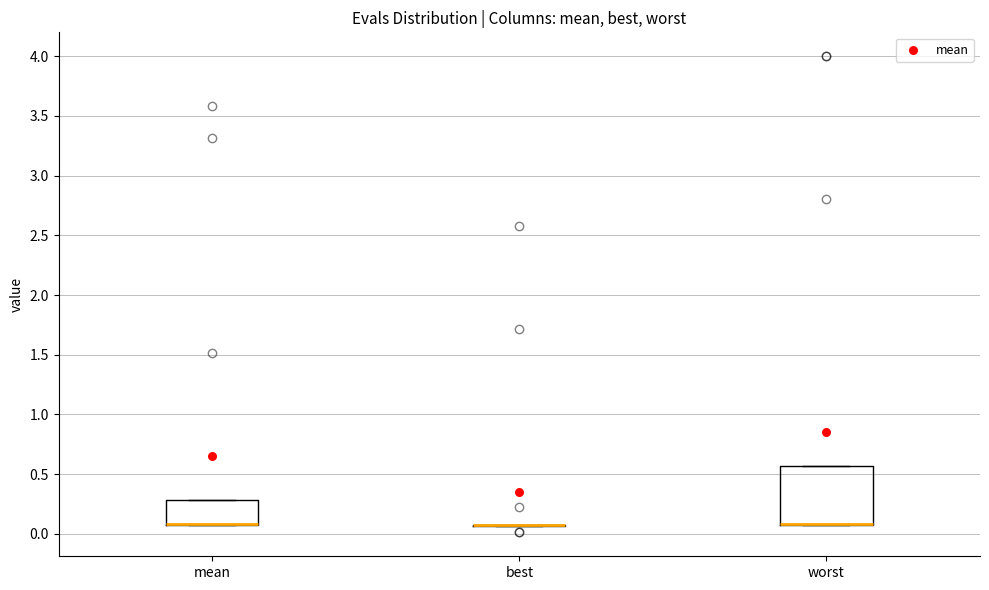

Reading left to right, read every box against the y-axis: the position of its median line, the range the box covers, and the ends of its whiskers. The values are not printed on the chart, so give them approximately, as read against the axis.

mean: median 0.10 (drawn on the box's lower edge), box 0.05 to 0.30, whiskers 0.05 to 0.30
best: box collapsed to a line at 0.05, whiskers 0.05 to 0.05
worst: median 0.10 (drawn on the box's lower edge), box 0.05 to 0.55, whiskers 0.05 to 0.55